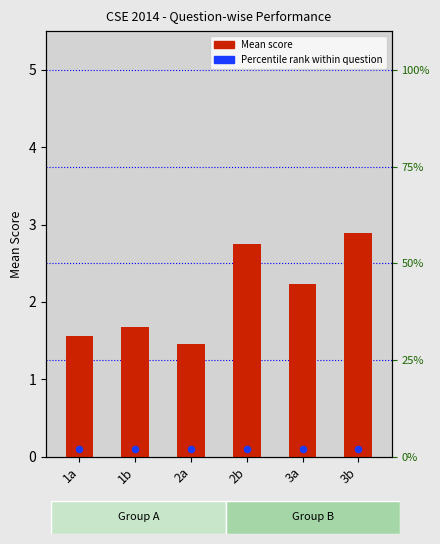

What is the change in value from 1b to 2a?

-0.2